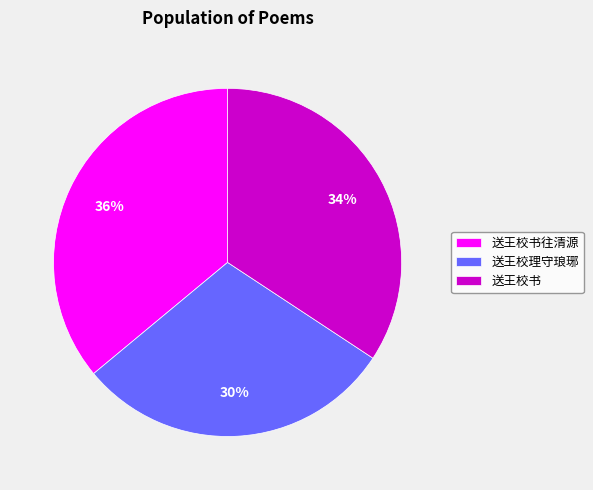

What is the smallest slice in the pie chart?

送王校理守琅琊